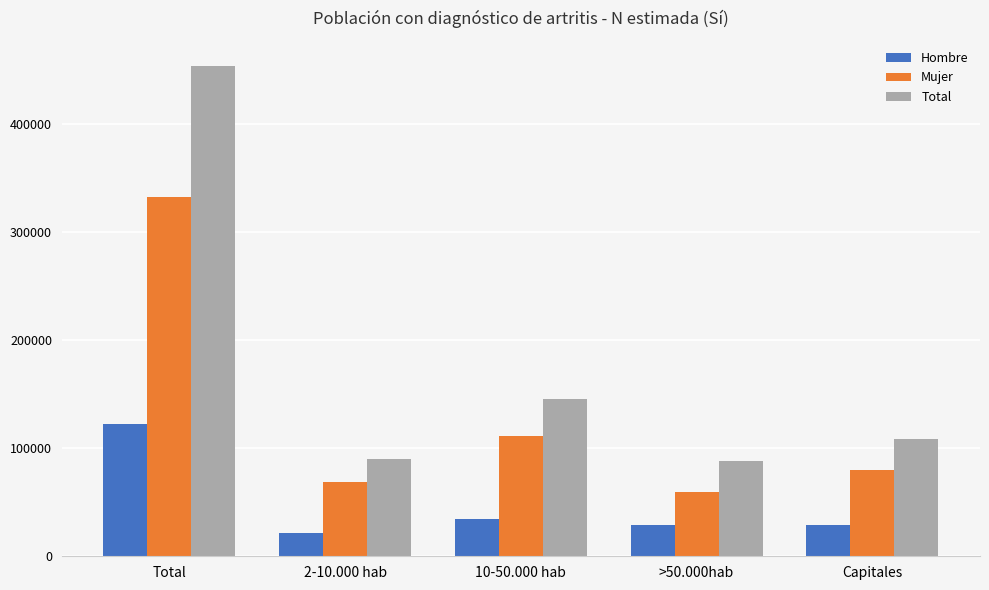

What is the average value of the Total series?

177463